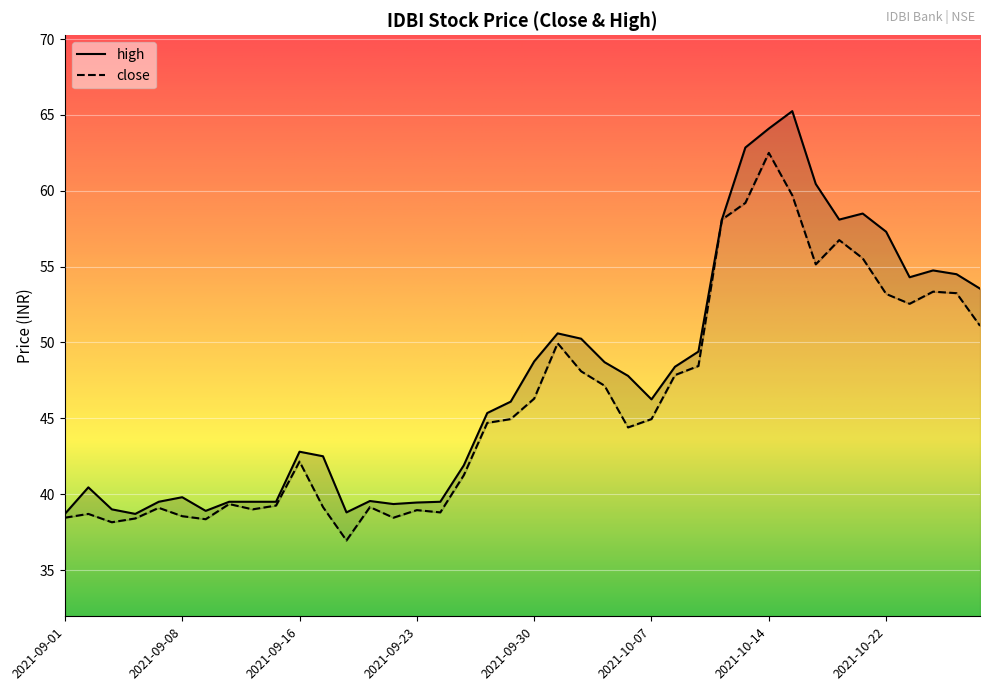

What is the difference between the second highest and minimum values in the high series?

25.4